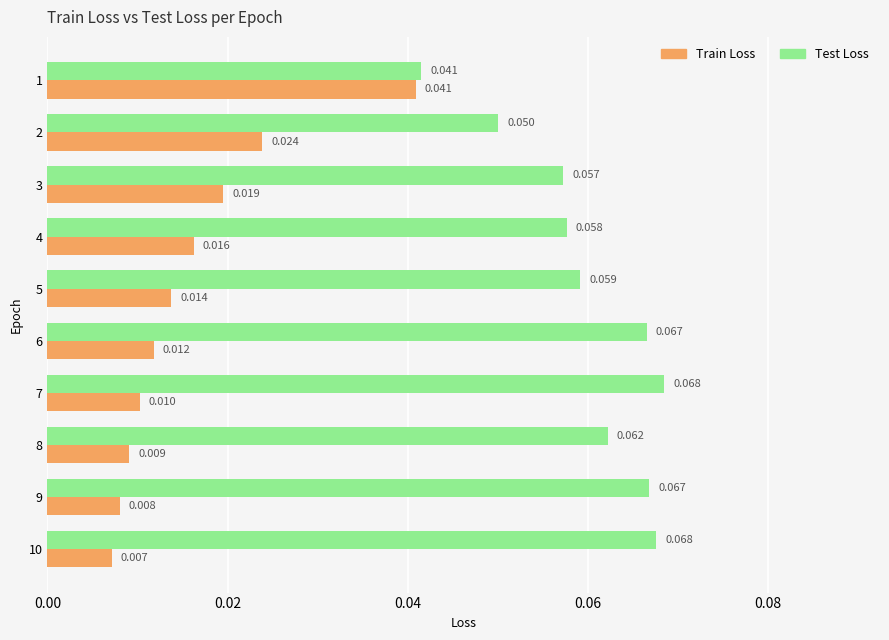

Which series changed the most between 8 and 9?

Test Loss